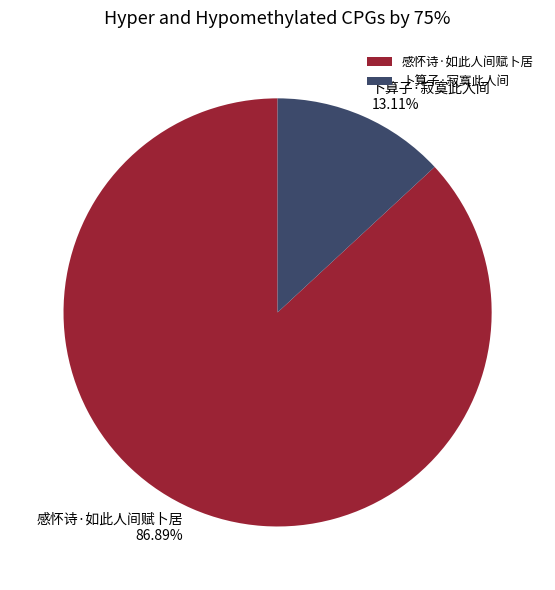

What is the ratio of the value at 卜算子·寂寞此人间 to the value at 感怀诗·如此人间赋卜居?

0.2